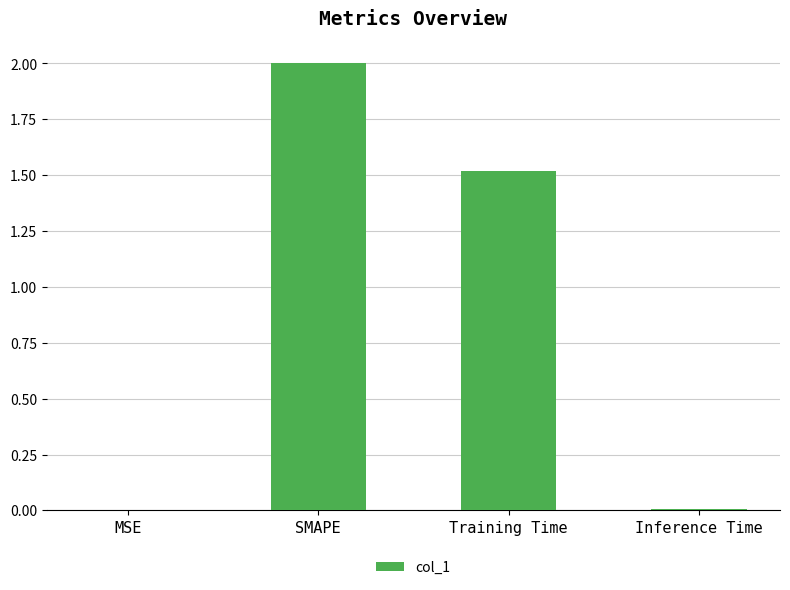

What is the maximum value shown in the chart?

2.0